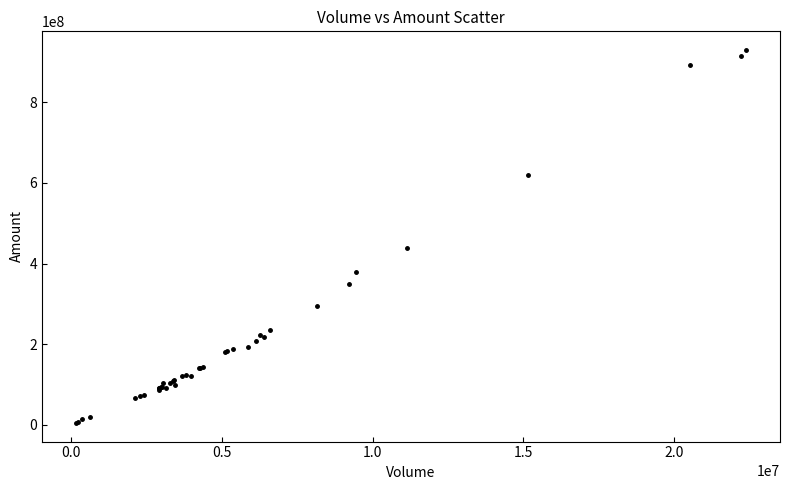

What Y value in the scatter plot is closest to 467074615?

438109954